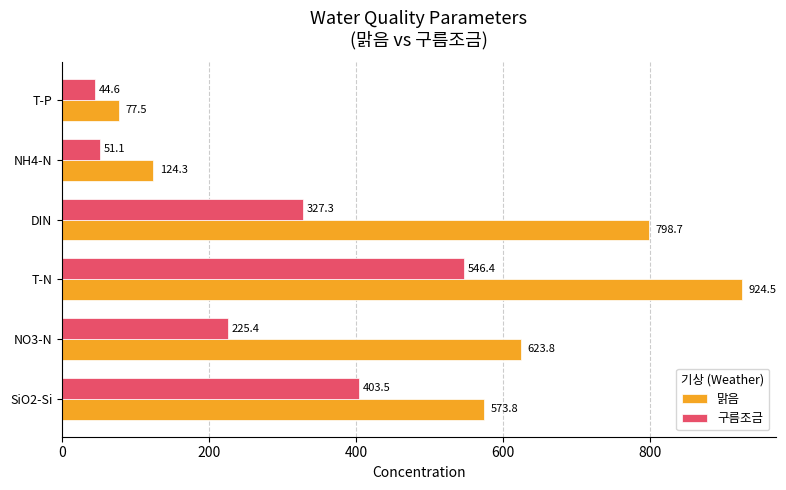

Is it true that 구름조금 equals 81.8 at SiO2-Si?

False